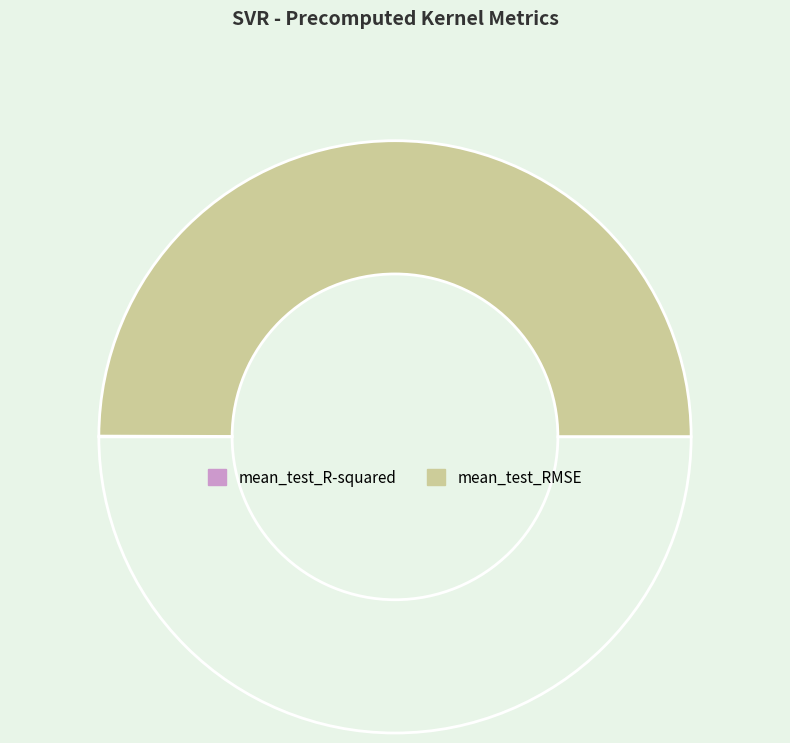

How many segments does this pie chart have?

2